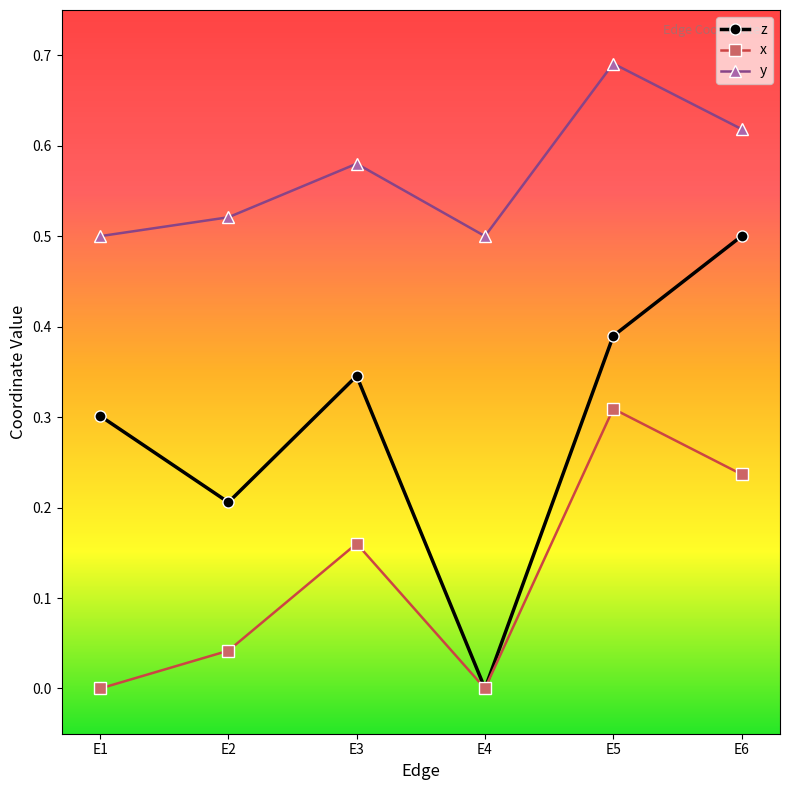

Is it true that x equals 0.3 at E3?

False